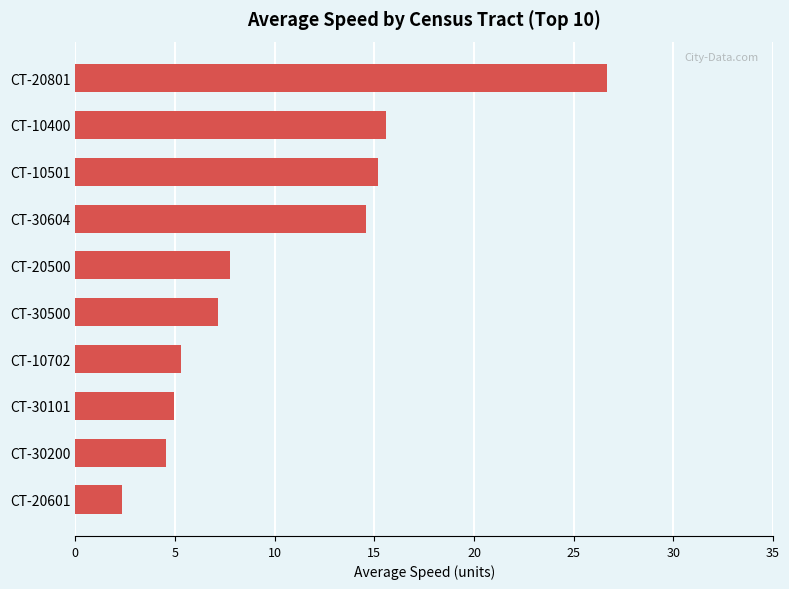

Reading bottom to top, list all the values displayed in this chart.

CT-20601=2.3	CT-30200=4.6	CT-30101=4.9	CT-10702=5.3	CT-30500=7.2	CT-20500=7.8	CT-30604=14.6	CT-10501=15.2	CT-10400=15.6	CT-20801=26.7